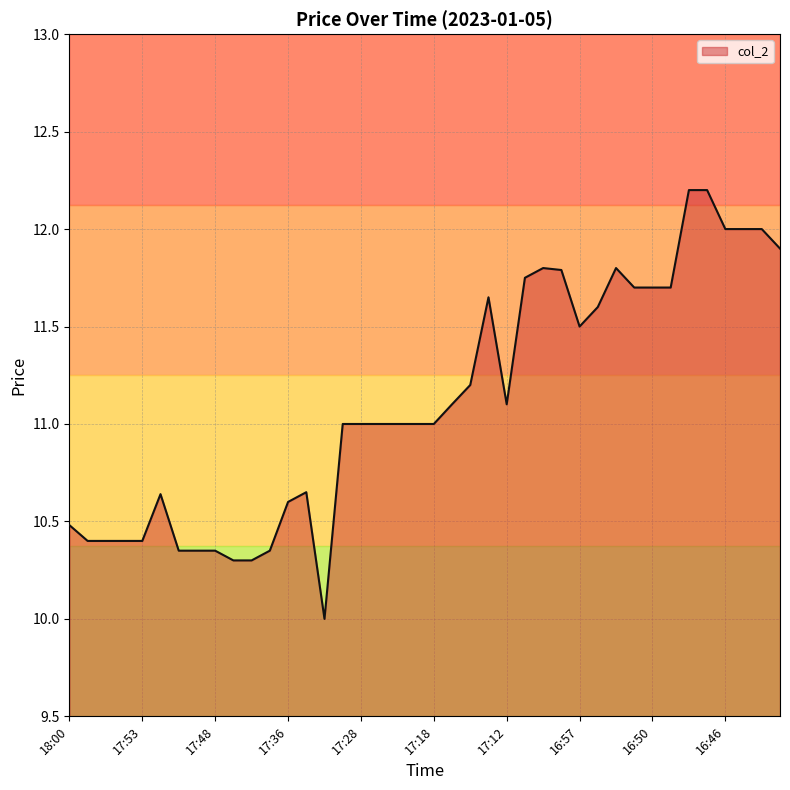

What is the difference between the maximum and minimum values?

2.2